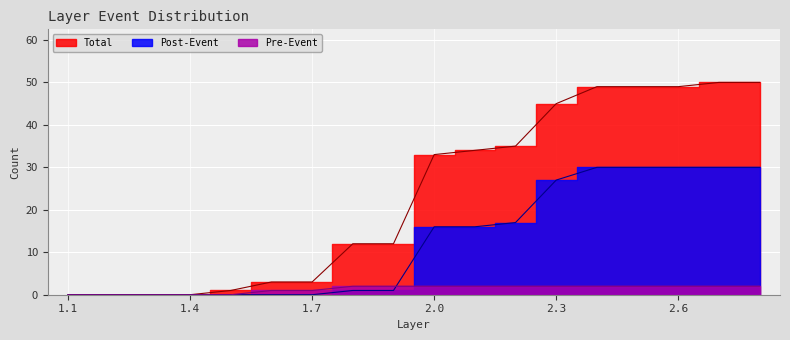

How many lines are shown in the chart?

3